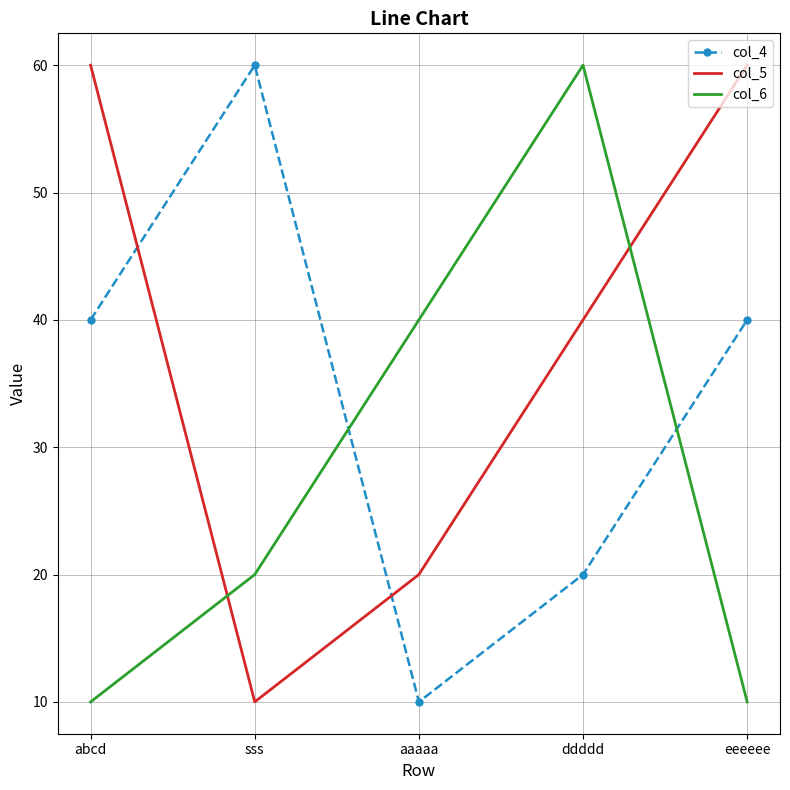

What is the difference between the maximum and minimum values in the col_6 series?

50